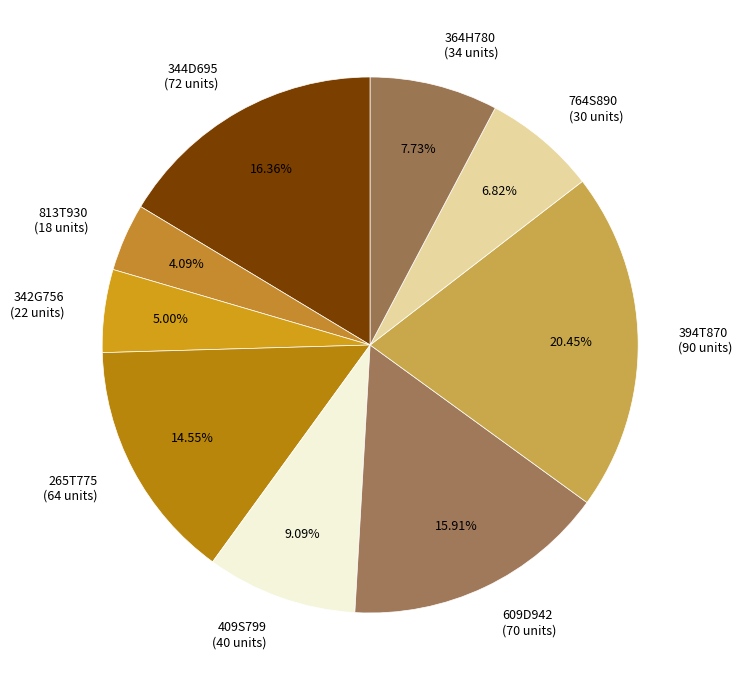

Between 394T870 and 813T930, which is larger?

394T870